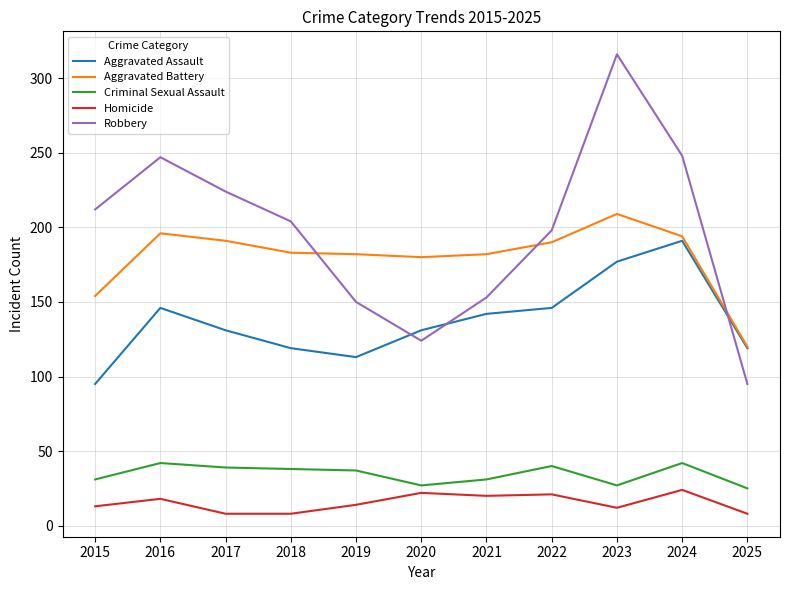

What is the total value across all series at 2016?

649